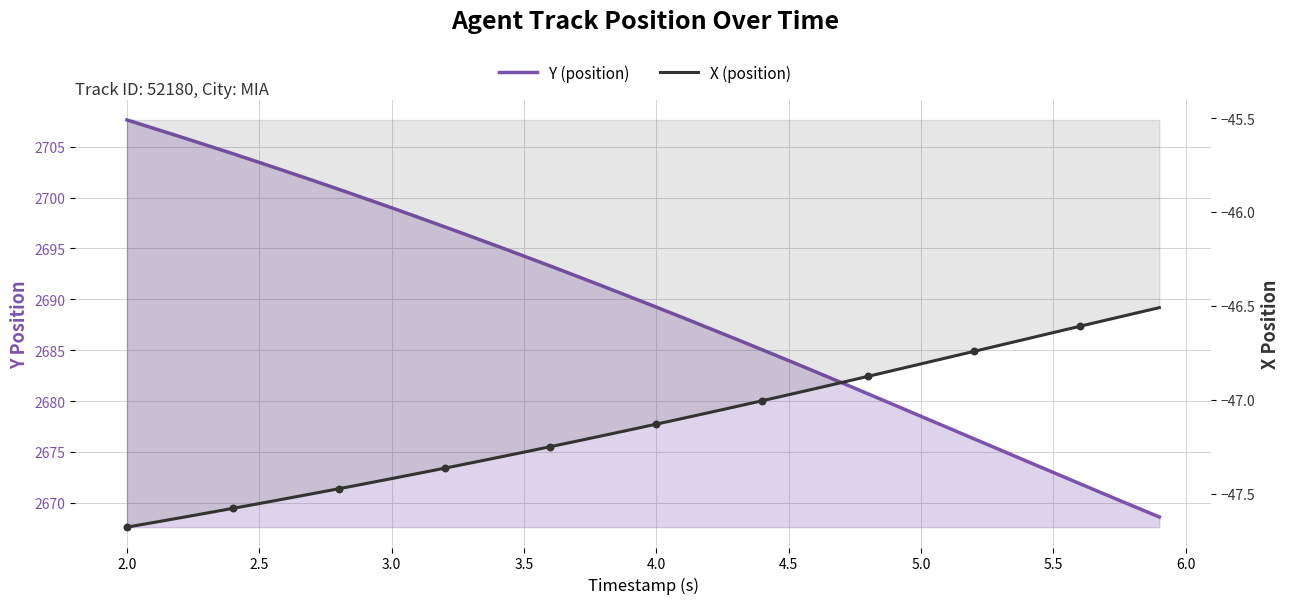

At how many categories does at least one series exceed -44?

40